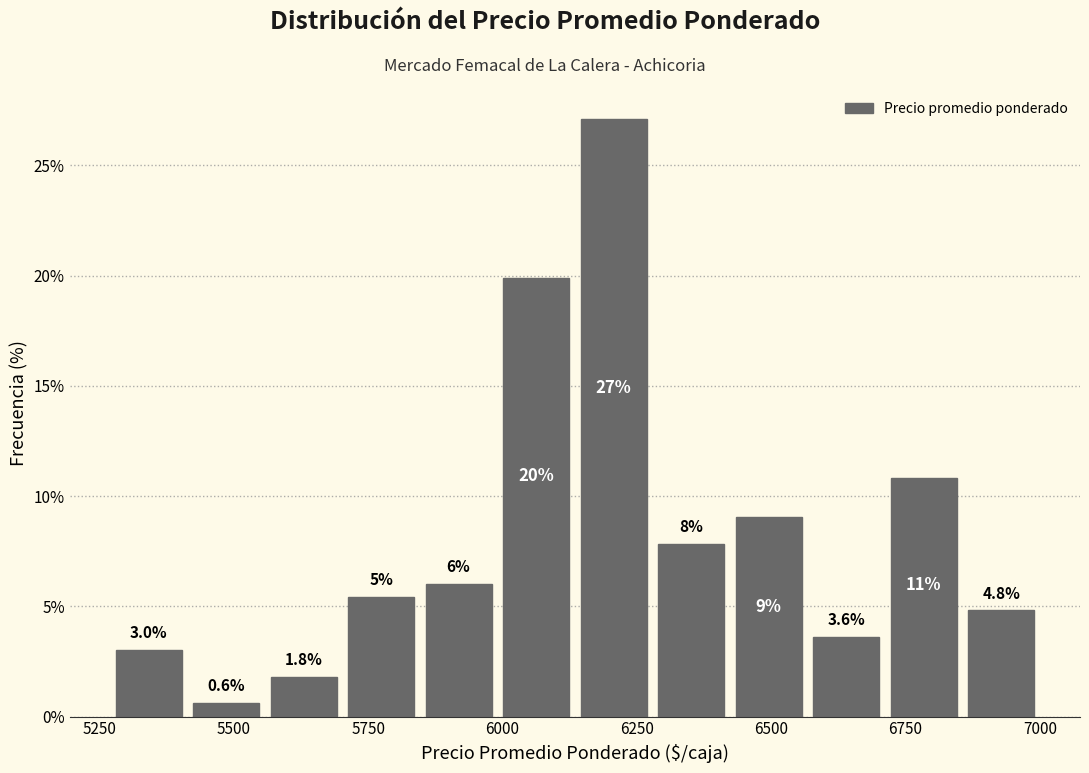

Around what value on the x-axis is the tallest bar? Give the approximate position of its centre, as read against the axis.

6200